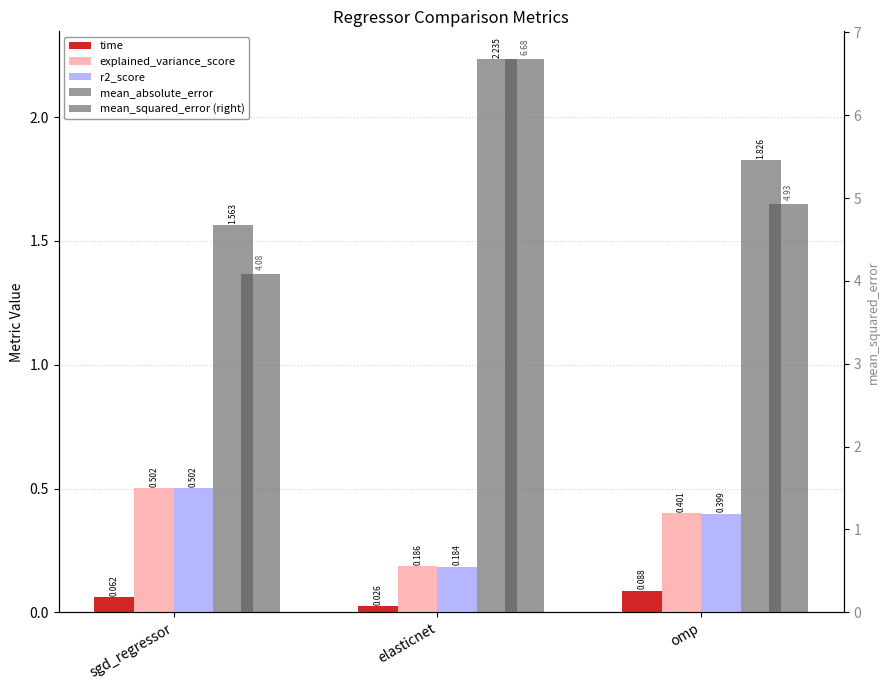

Which has a higher value, sgd_regressor or elasticnet?

sgd_regressor